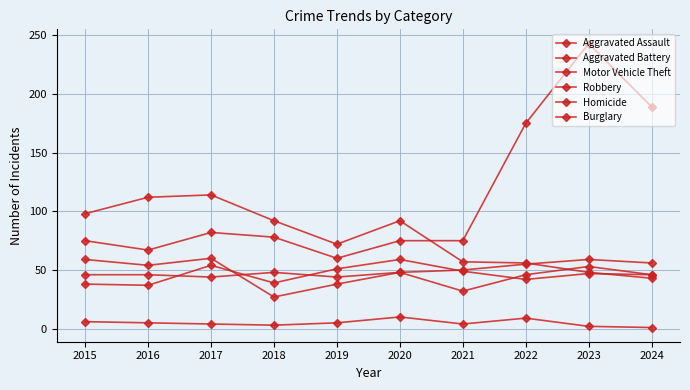

Rank the series by their maximum value, from highest to lowest.

Motor Vehicle Theft, Burglary, Robbery, Aggravated Assault, Aggravated Battery, Homicide